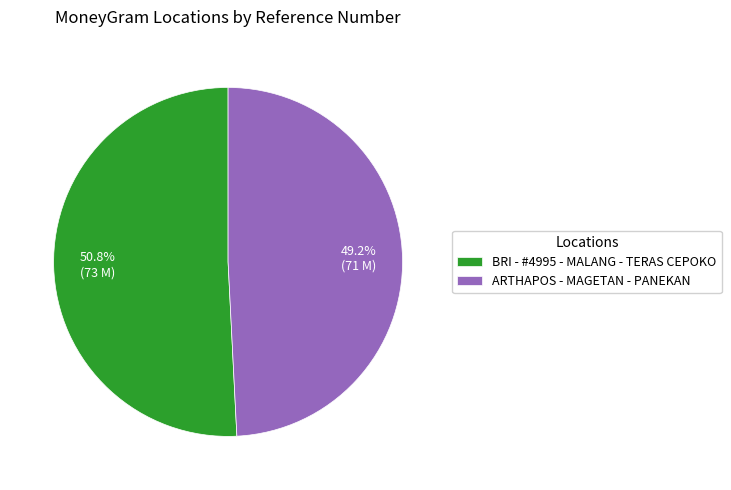

Which slice represents more than half of the pie?

BRI - #4995 - MALANG - TERAS CEPOKO